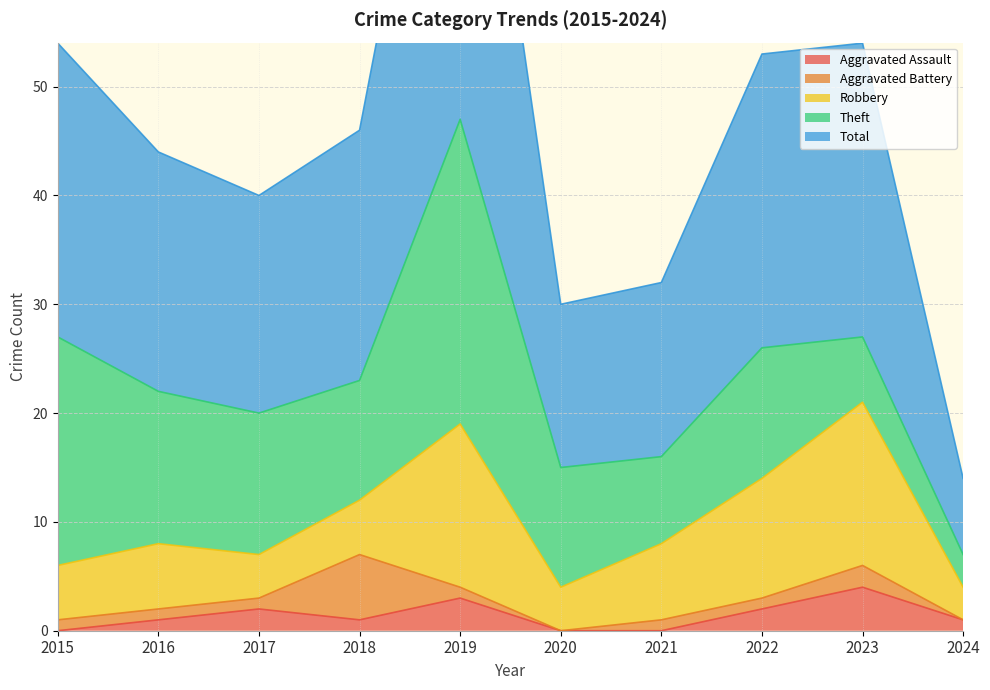

True or false: Theft and Aggravated Assault intersect in this chart.

False